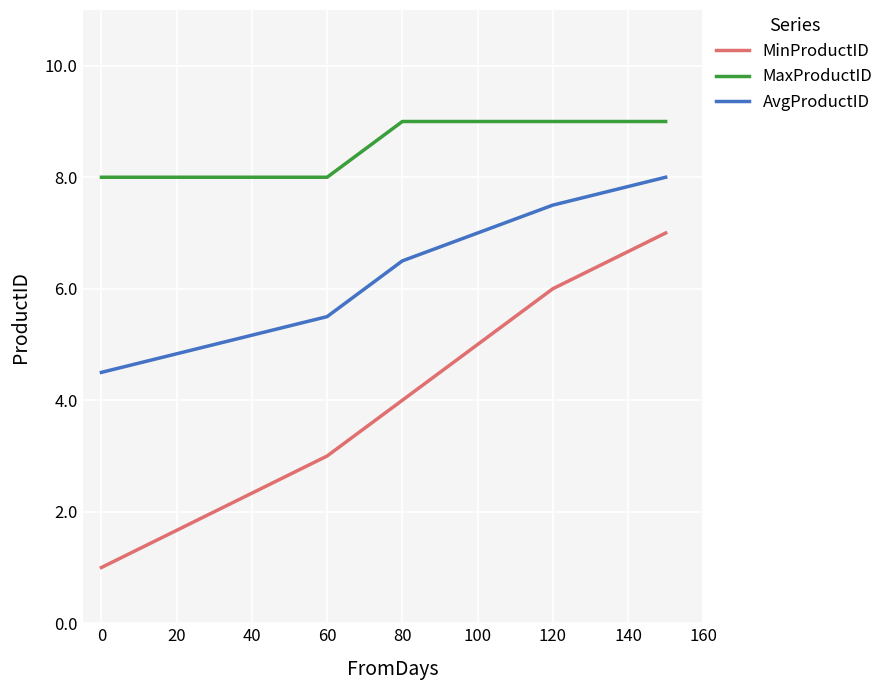

What is the lowest value of the MaxProductID series?

8.0